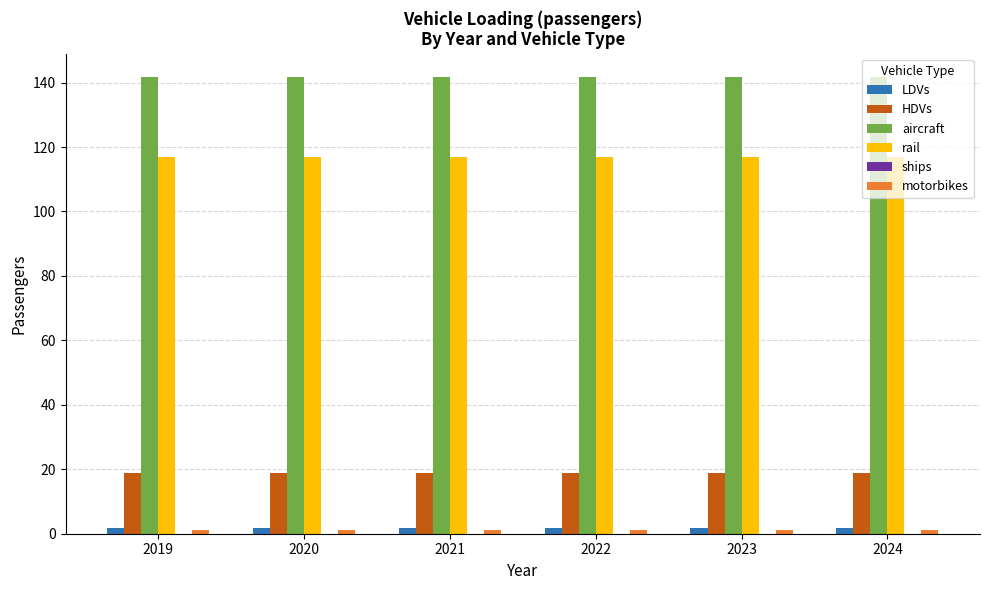

What is the average value of the LDVs series?

1.6